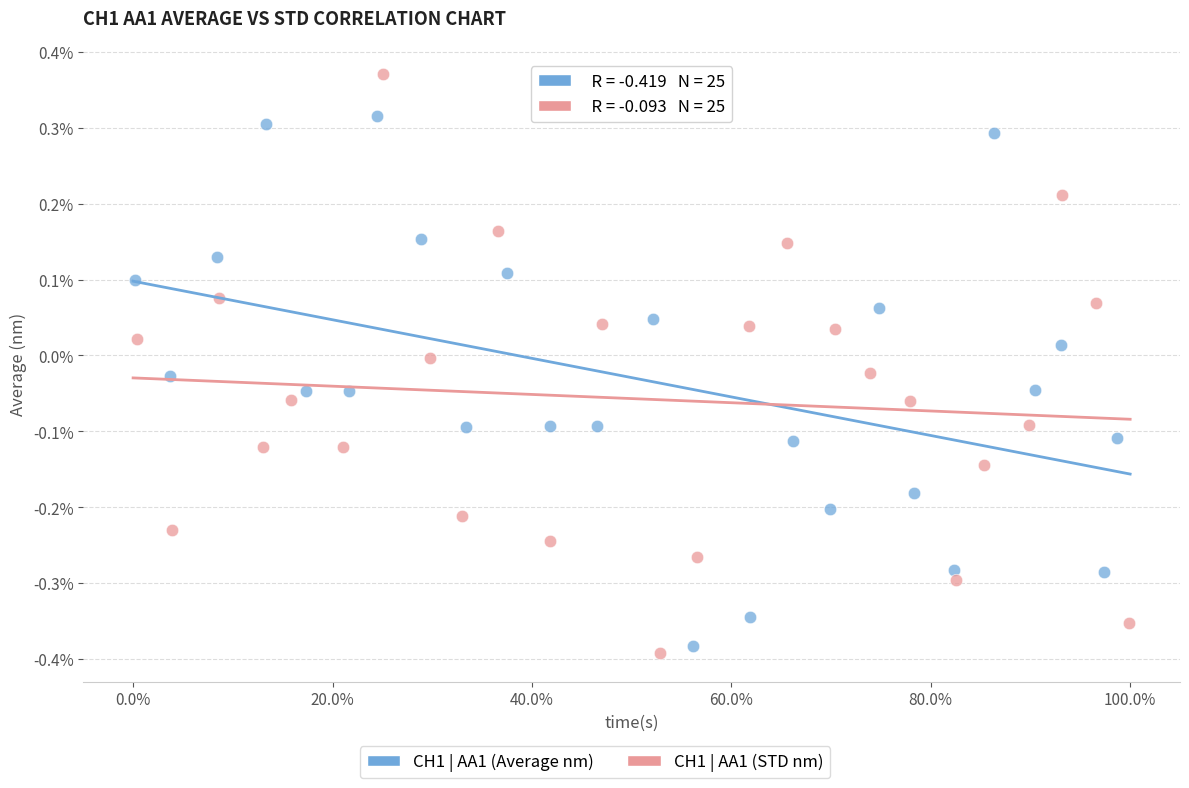

Which series reaches the maximum Y coordinate?

CH1 | AA1 (STD nm)